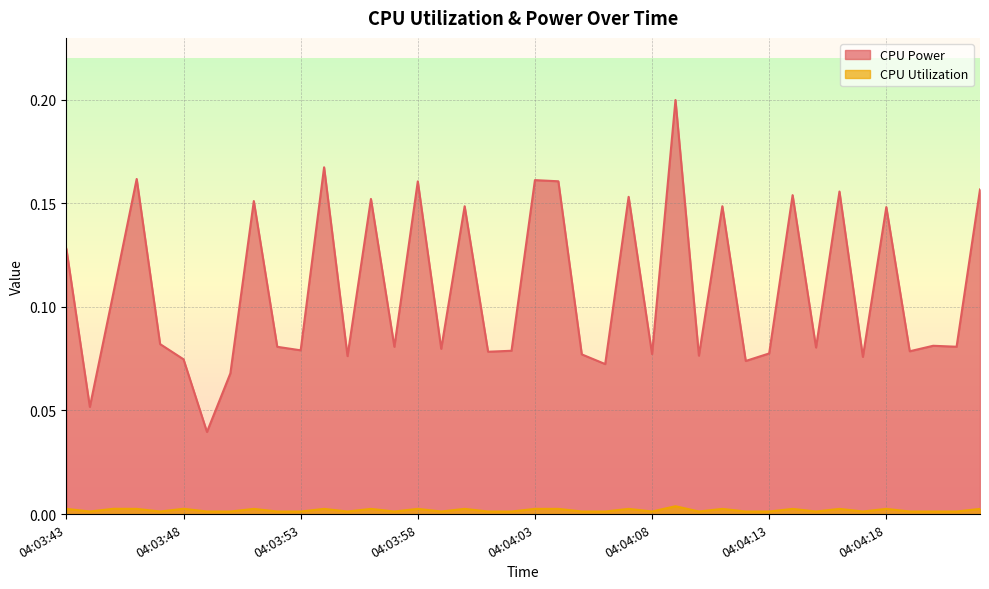

How many CPU Utilization values are between 0 and 1?

40